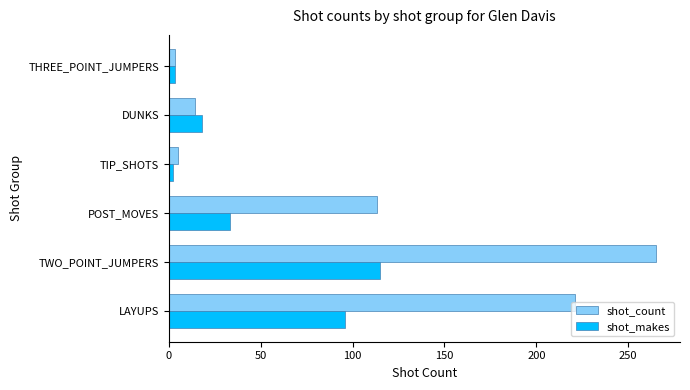

Which series has the largest total across all categories?

shot_count